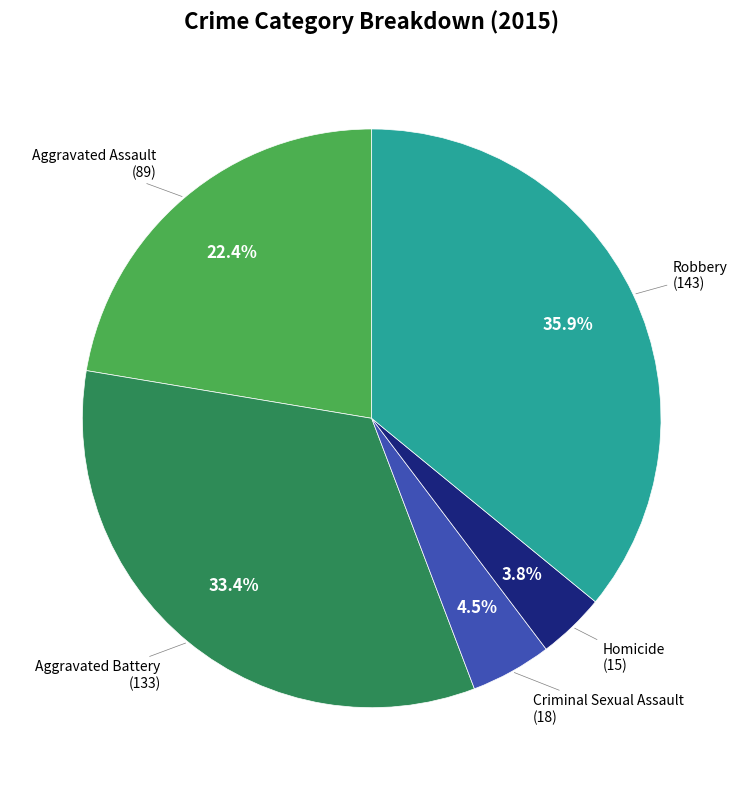

Does any single category account for the majority?

No